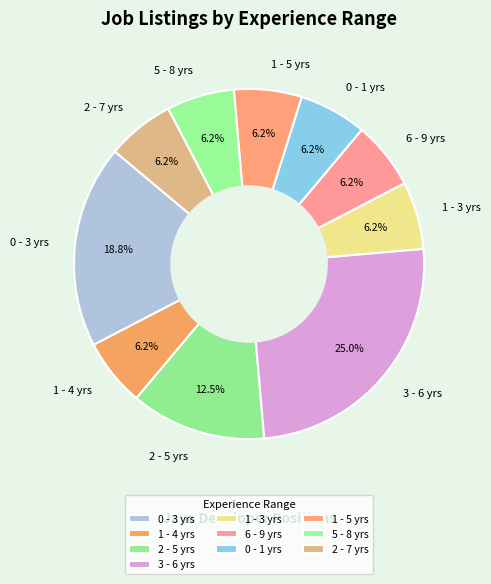

What percentage do 3 - 6 yrs and 5 - 8 yrs together represent?

31.2%